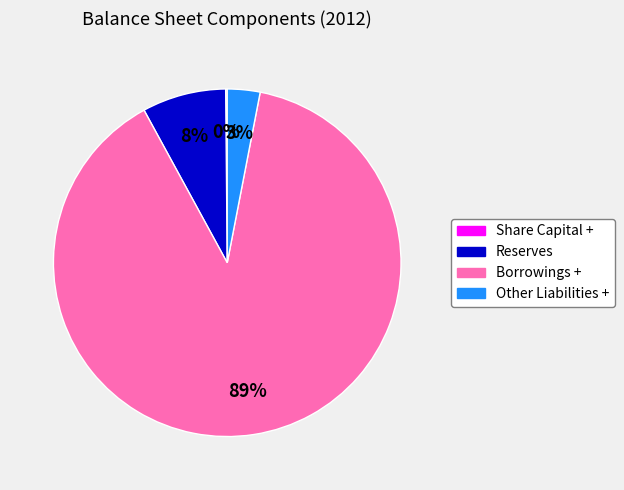

To the nearest percent, what is the average slice percentage?

25%